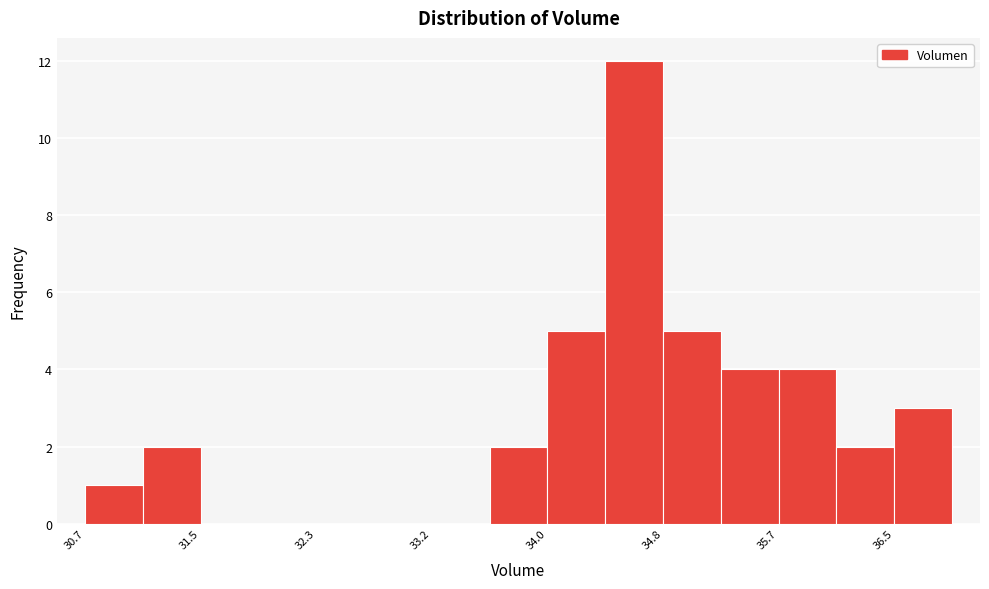

Which range on the x-axis has the tallest bar?

34.4 to 34.8